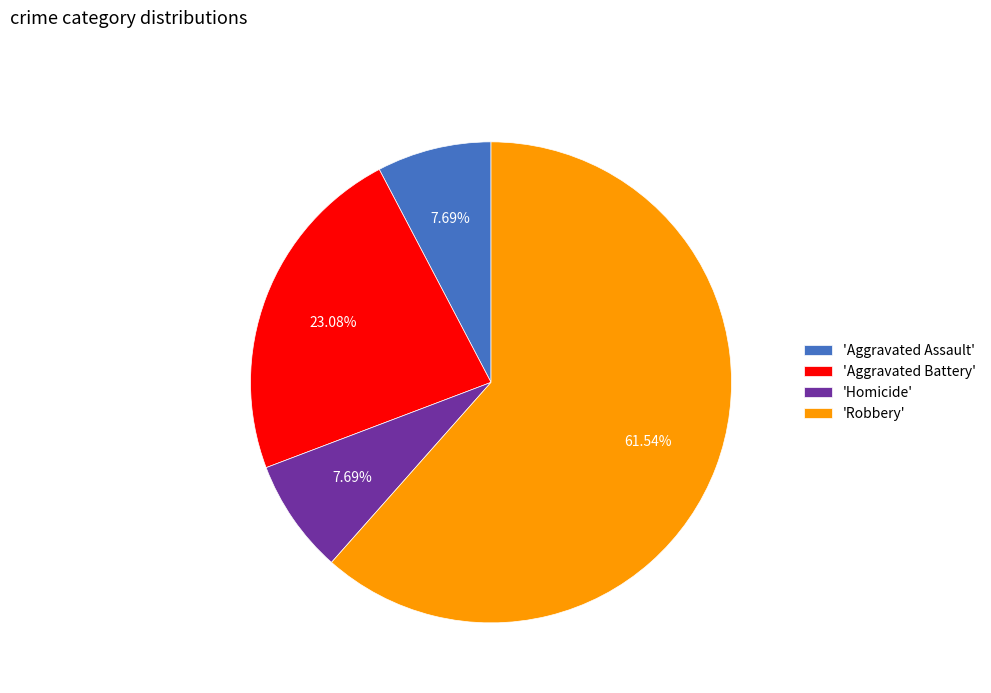

Combined, do 'Aggravated Battery' and 'Homicide' account for over 50%?

No